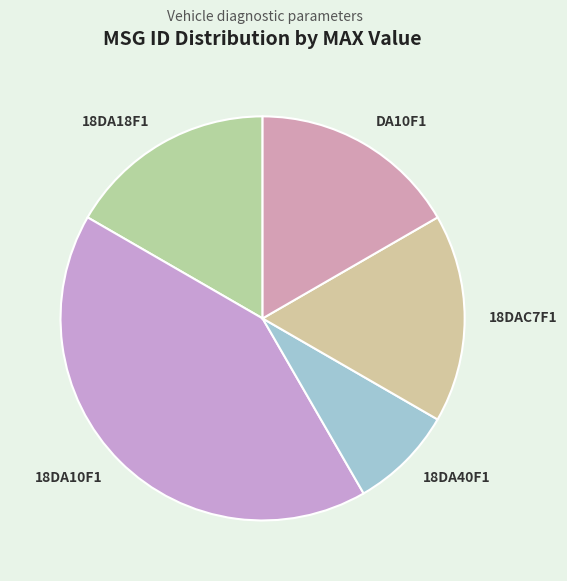

Which category has the smallest portion of the pie?

18DA40F1